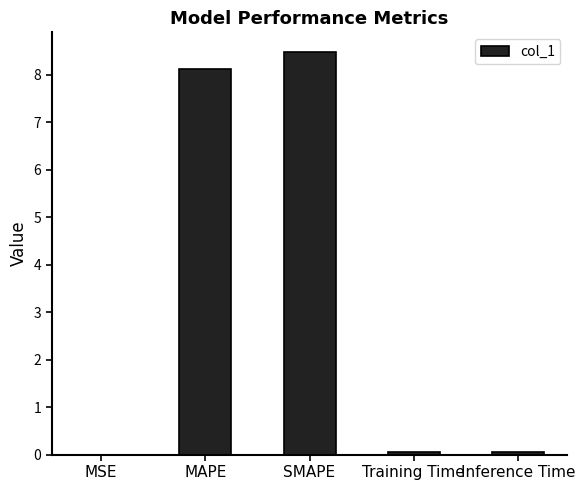

What is the greatest value displayed?

8.5